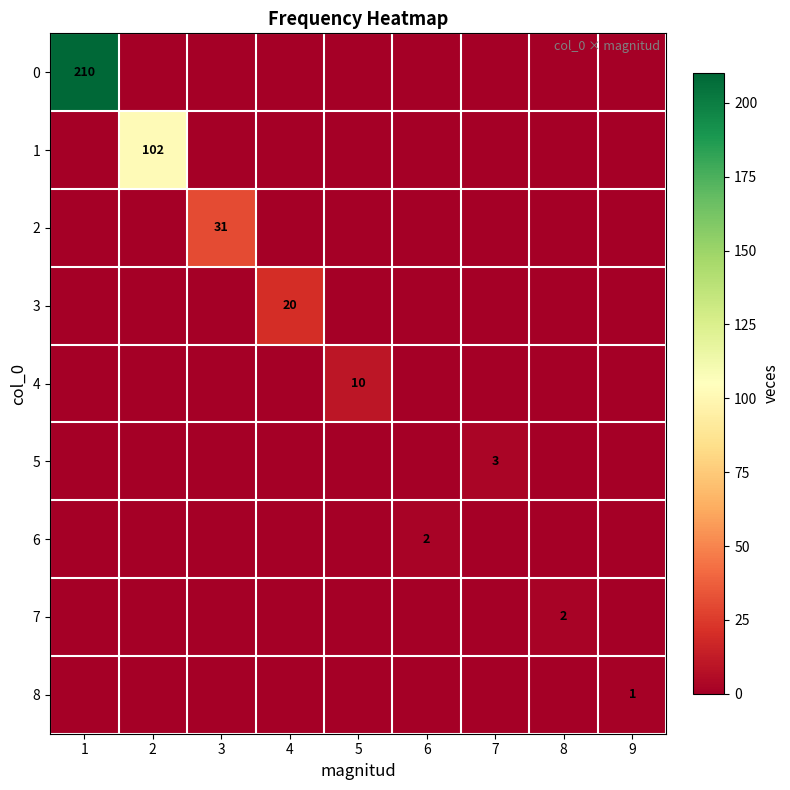

The value of 1 at 2 is 102. True or false?

True